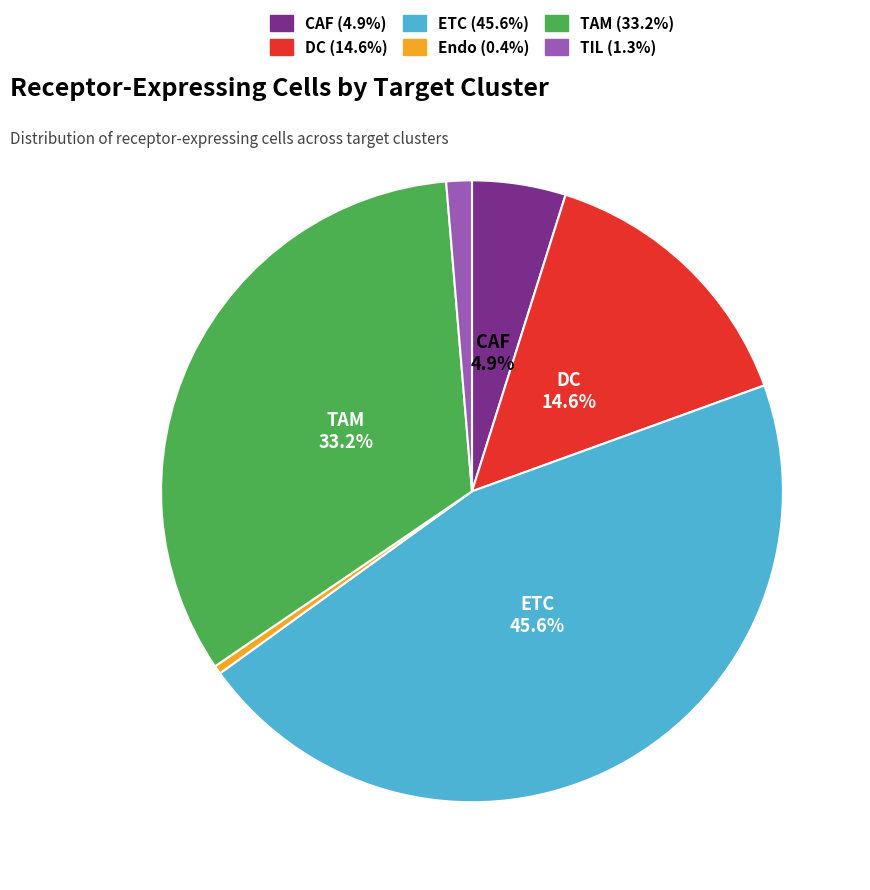

Is there a majority slice in this chart?

No